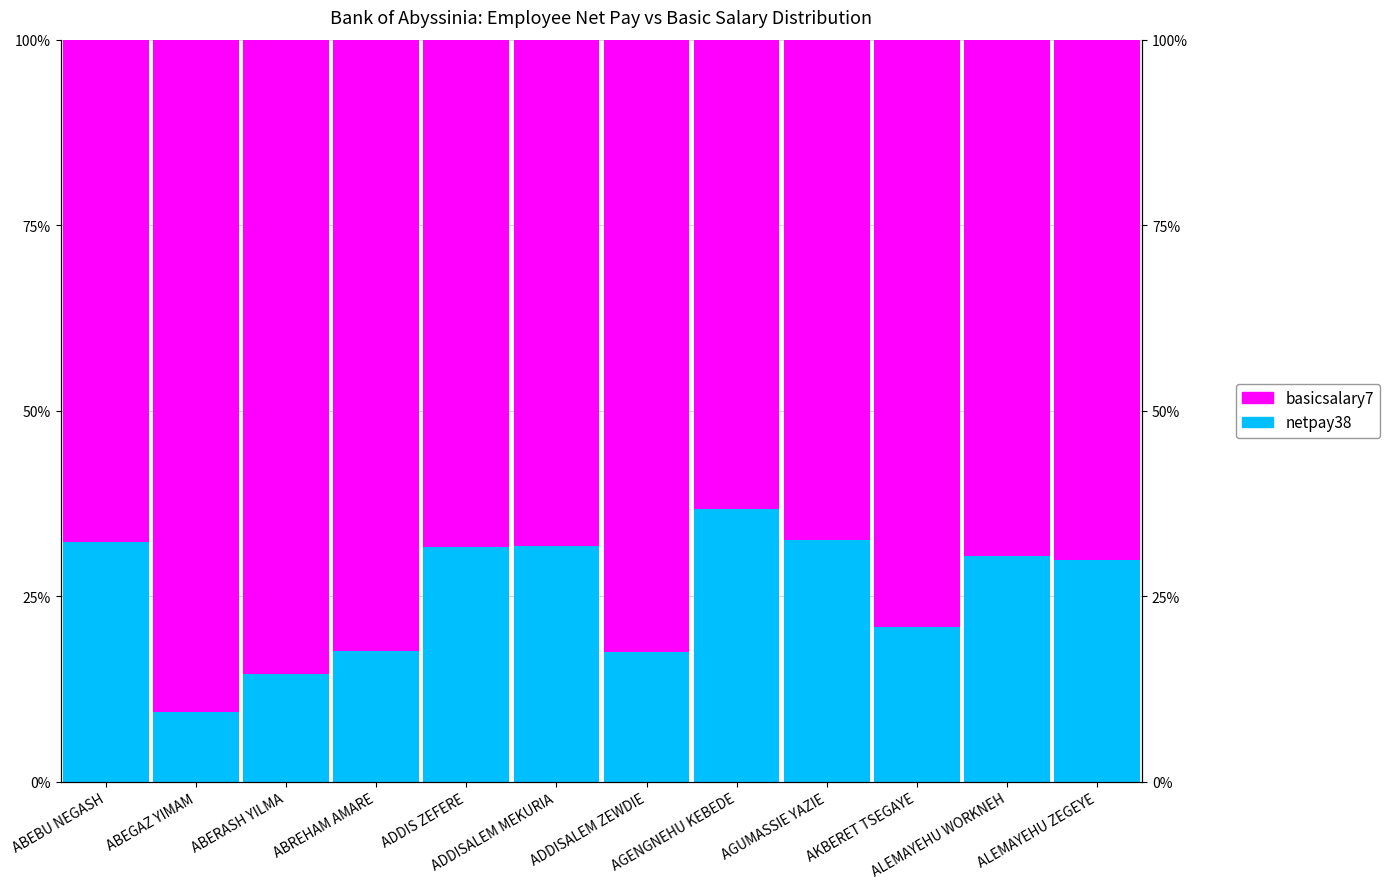

Rank the series by their average value, from highest to lowest.

basicsalary7, netpay38